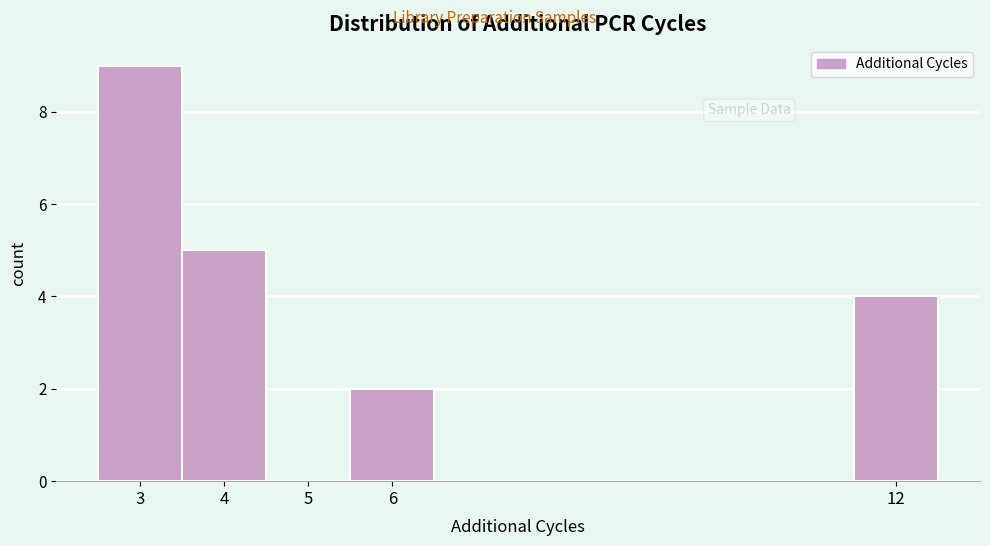

What is the height of the bar covering 2.5 to 3.5 on the x-axis? The values are not printed on the chart, so give them approximately, as read against the axis.

9